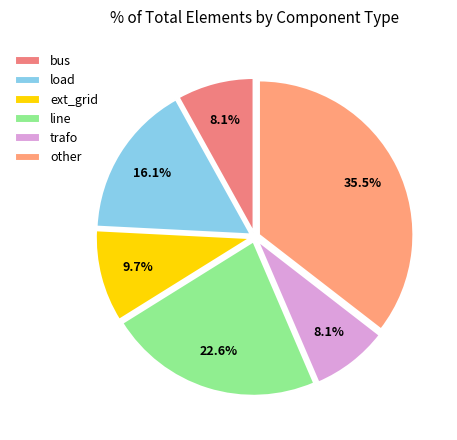

Combined, do line and other account for over 50%?

Yes